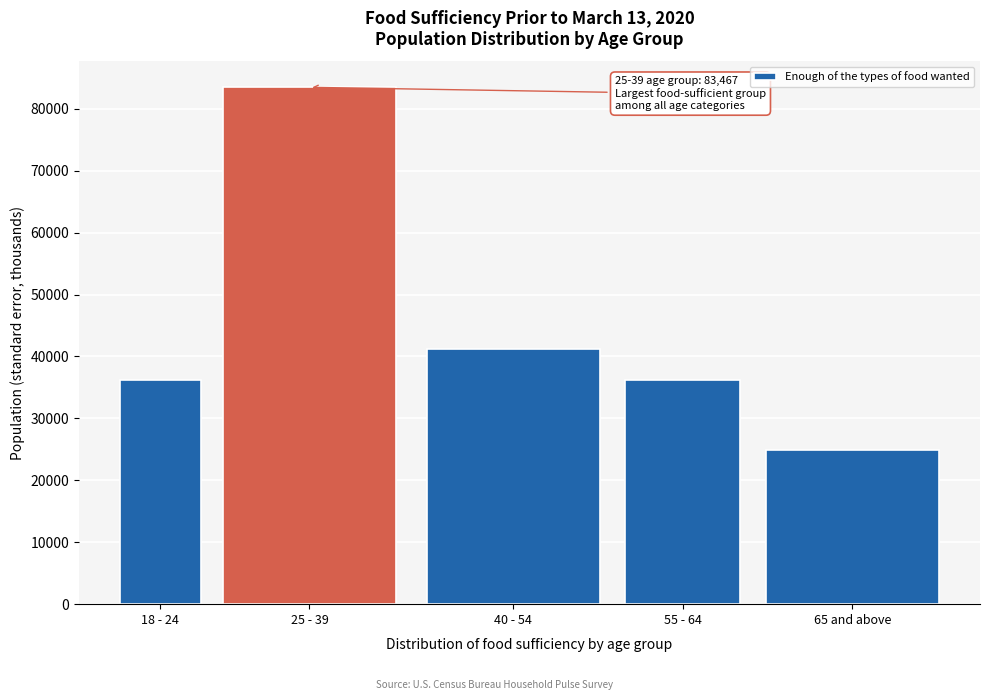

The value at 25 - 39 is 121705.8. True or false?

False